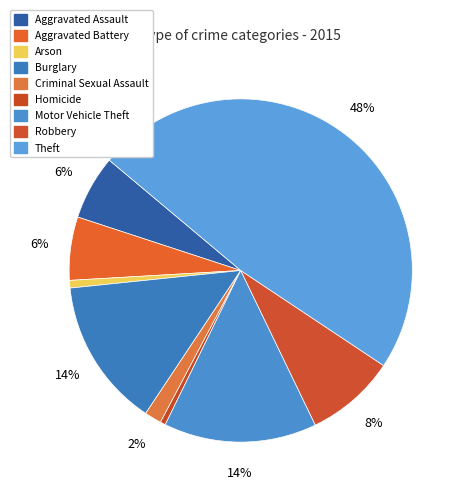

Which category has the smallest portion of the pie?

Homicide